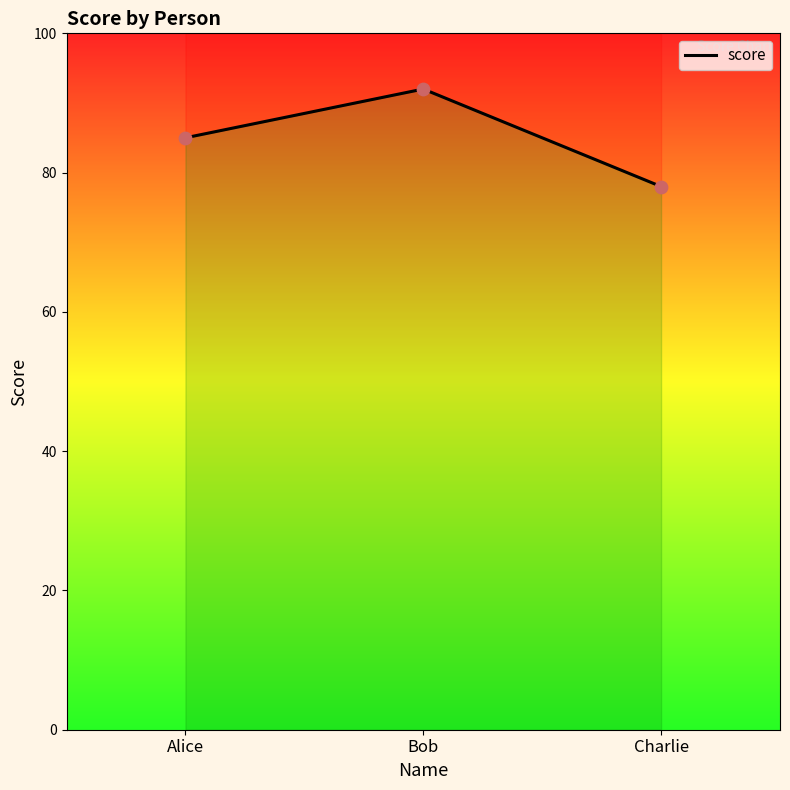

Between Charlie and Alice, which is larger?

Alice